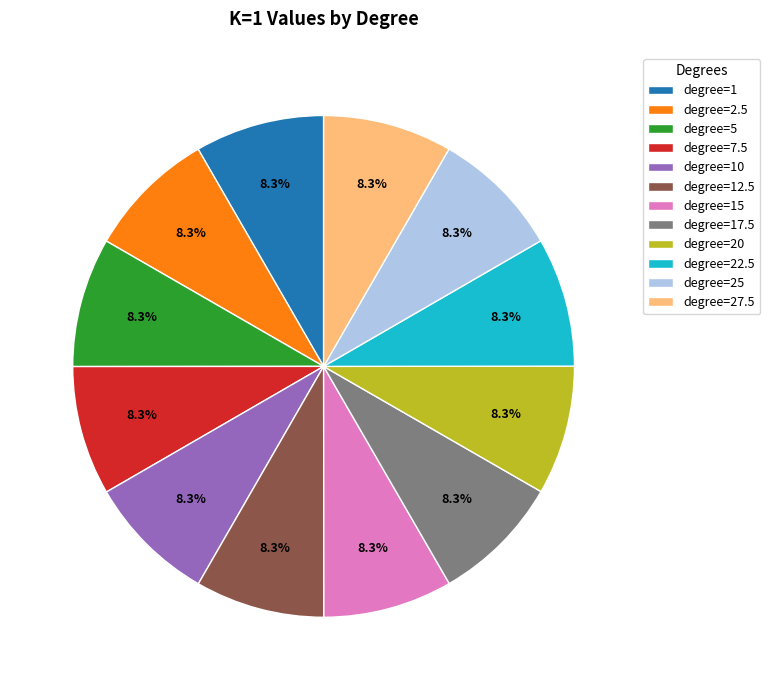

Combined, what portion of the pie is degree=17.5 and degree=12.5?

16.7%